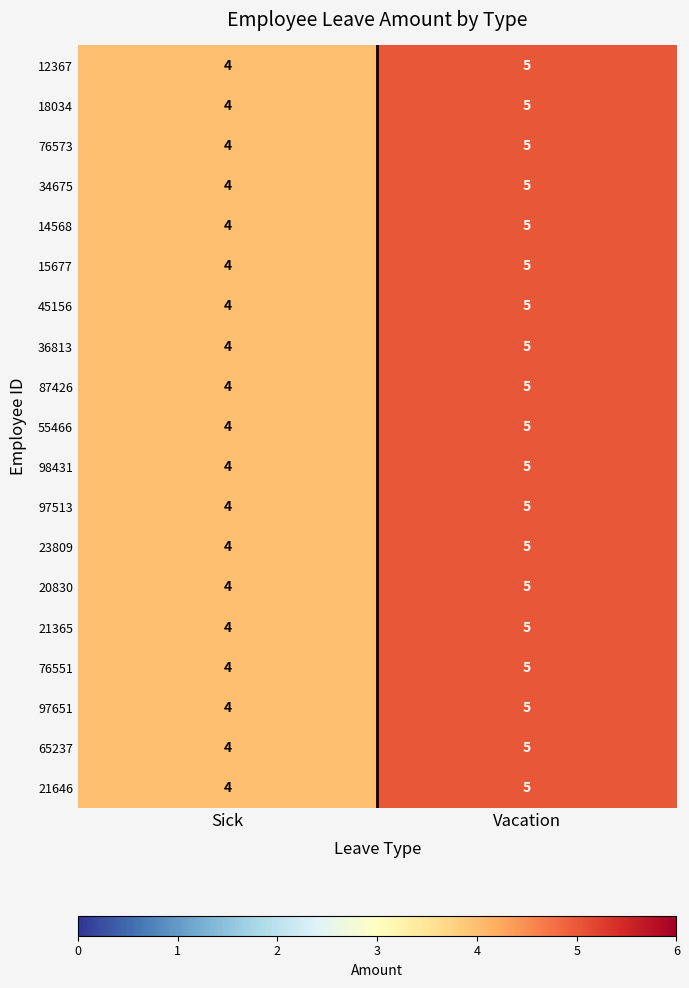

The 97513 series shows 5 at Vacation. True or false?

True